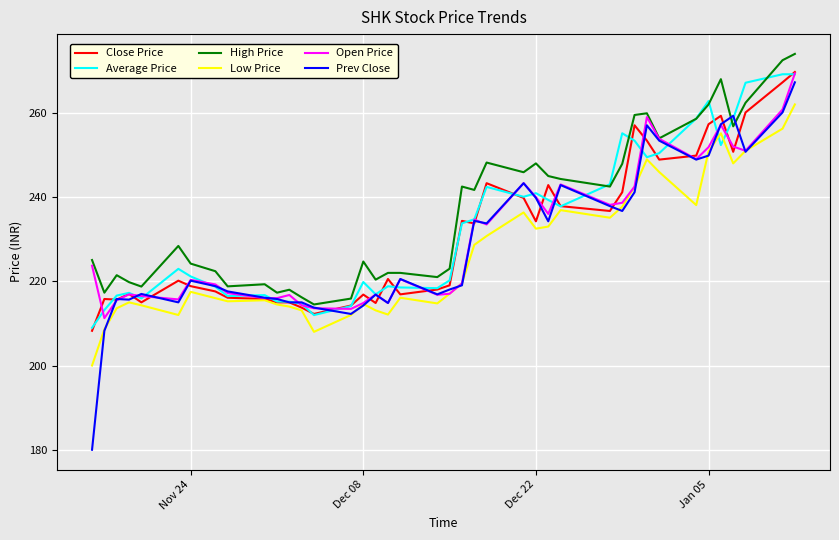

What is the smallest value displayed?

180.0